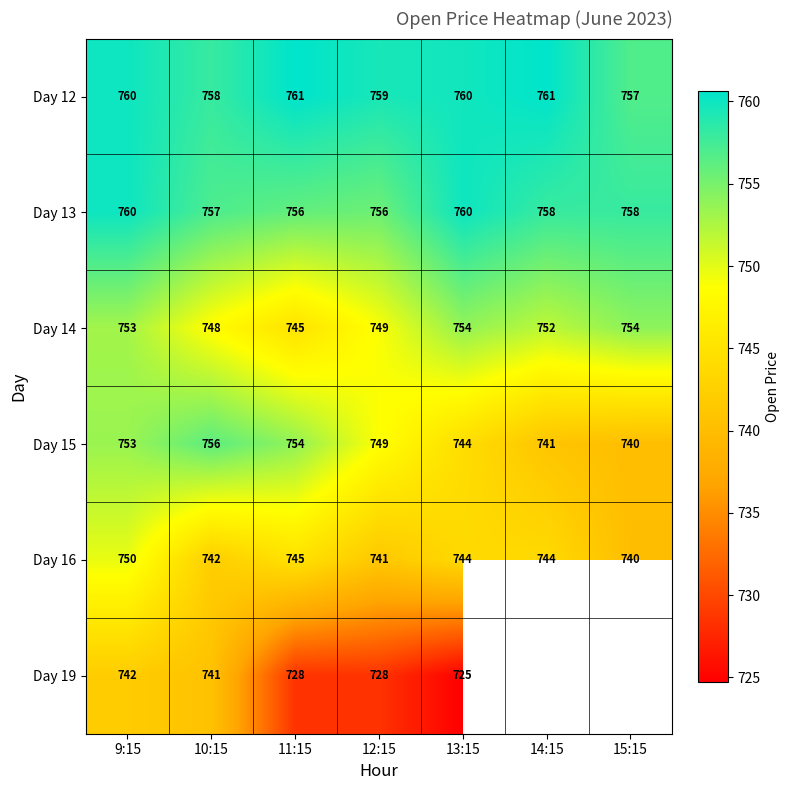

What is the total value across all series at 9:15?

4518